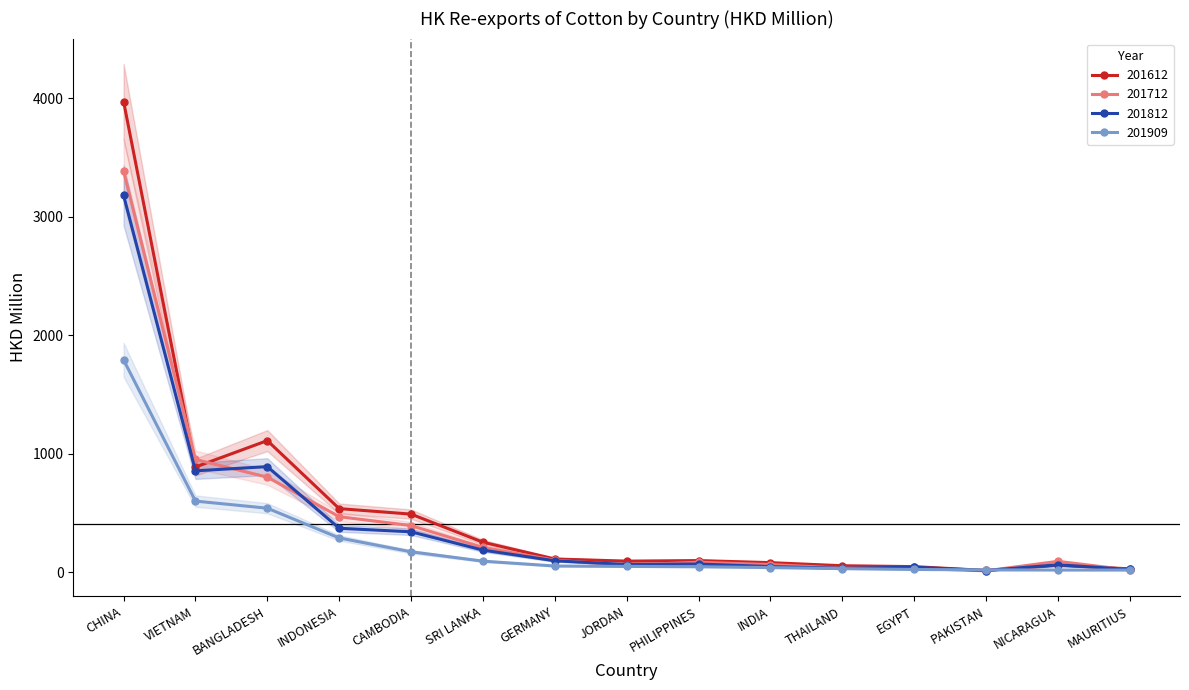

Which series has the largest range (max minus min)?

201612